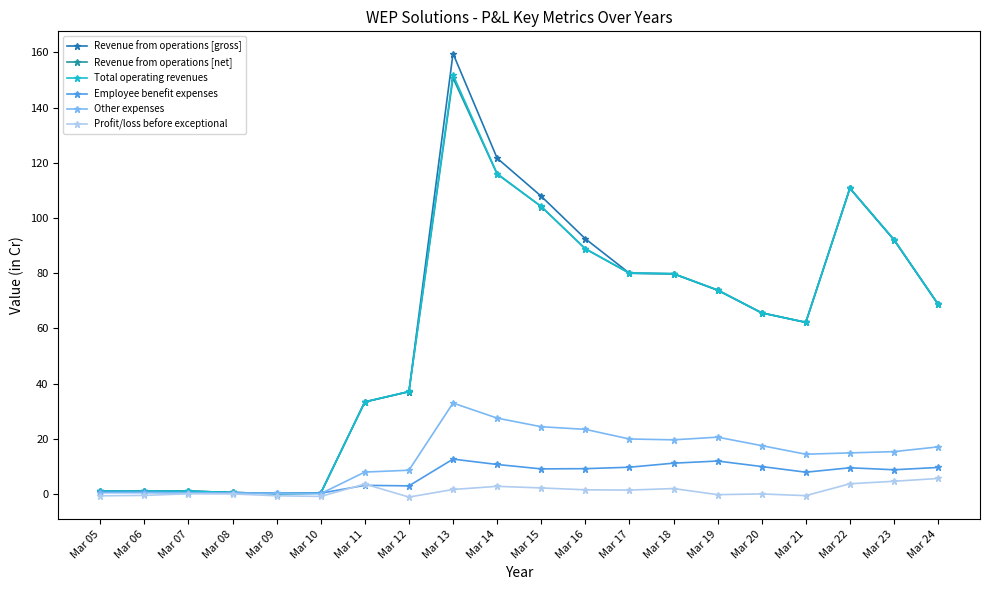

What is the sum of all Revenue from operations [gross] values?

1189.6